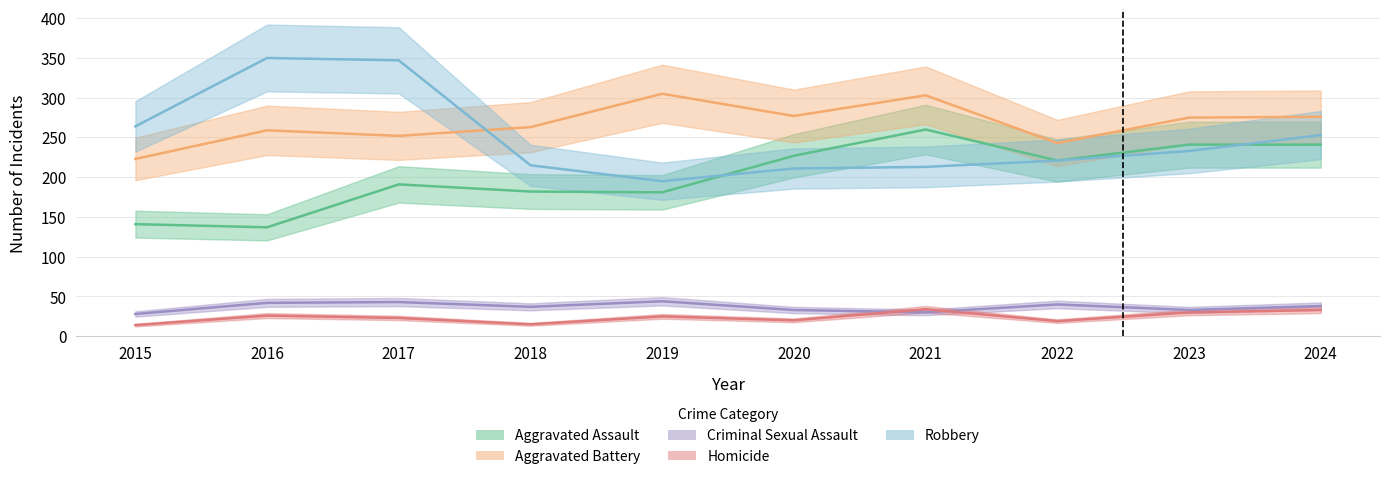

What is the difference between the maximum and second lowest values in the Homicide series?

19